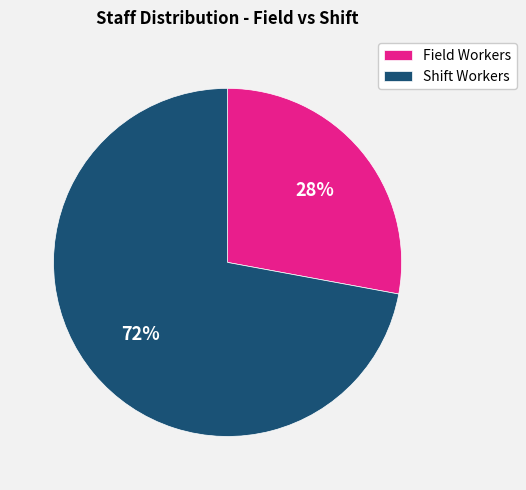

Which slice is the smallest?

Field Workers